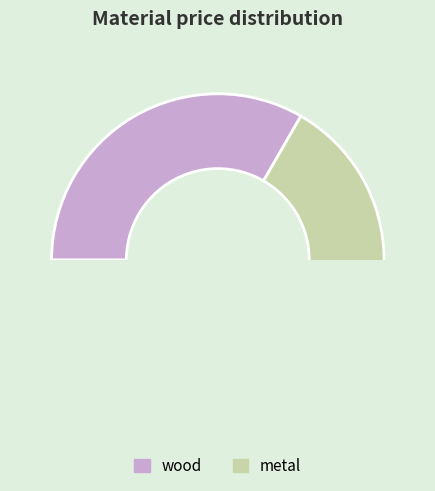

True or false: metal accounts for 75% of the total.

False